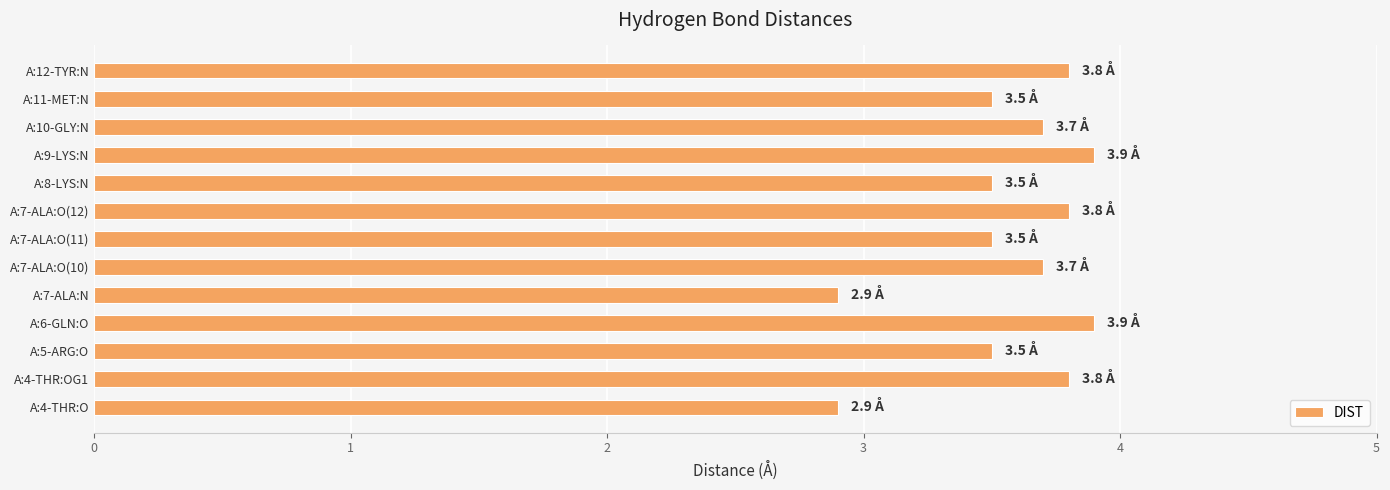

Reading top to bottom, what are all the values shown in this chart?

3.8	3.5	3.7	3.9	3.5	3.8	3.5	3.7	2.9	3.9	3.5	3.8	2.9